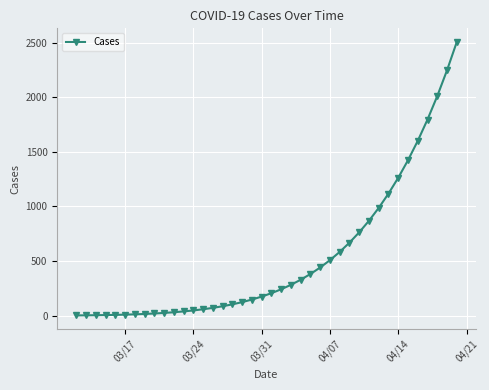

What is the smallest value displayed?

2.0